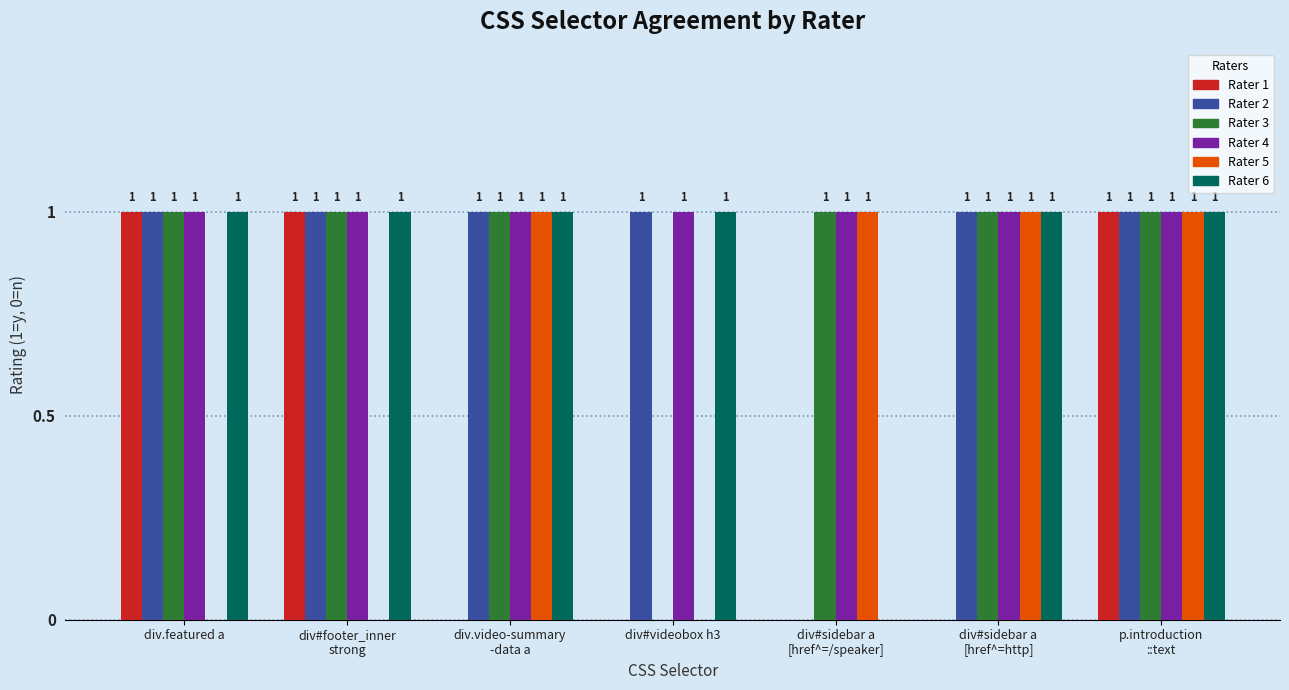

The value of Rater 3 at div#videobox h3 is 0. True or false?

True